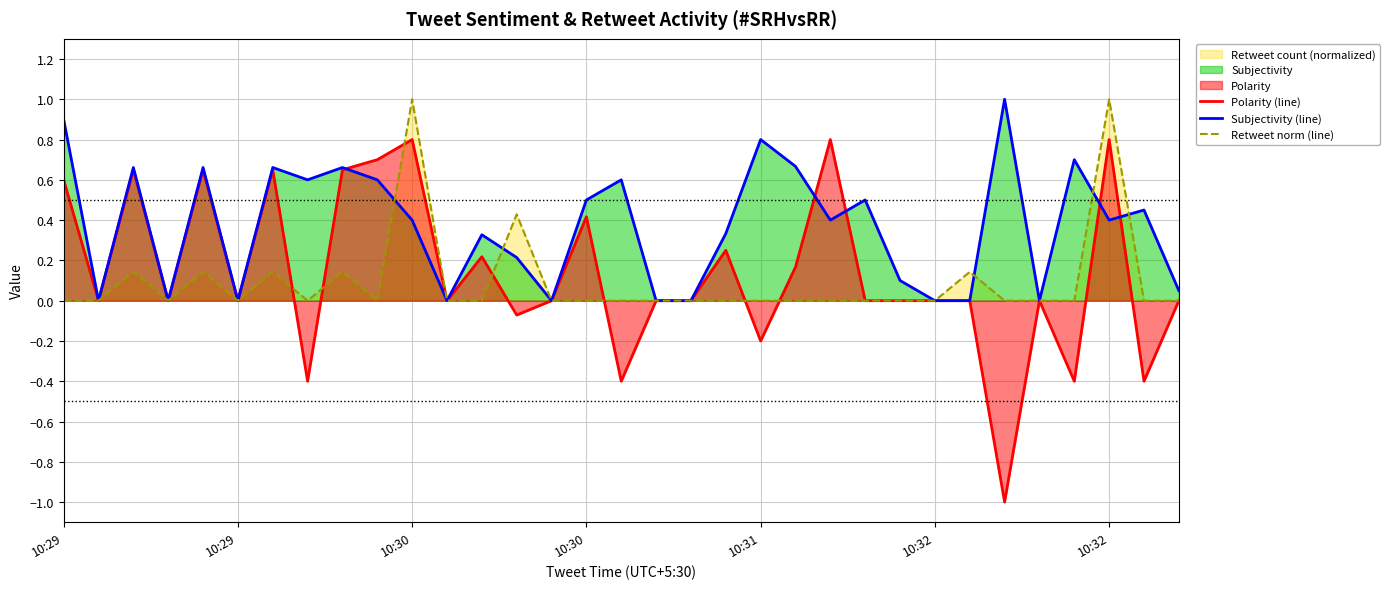

Is it true that Polarity (line) equals 0.2 at 21?

True